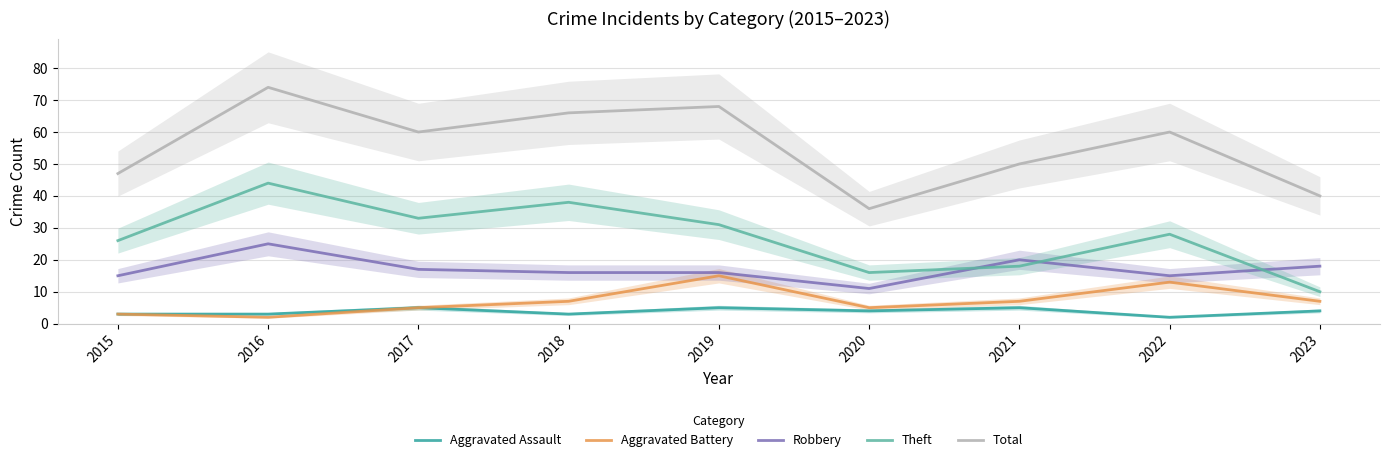

Does the chart display data point markers on the line(s)?

No